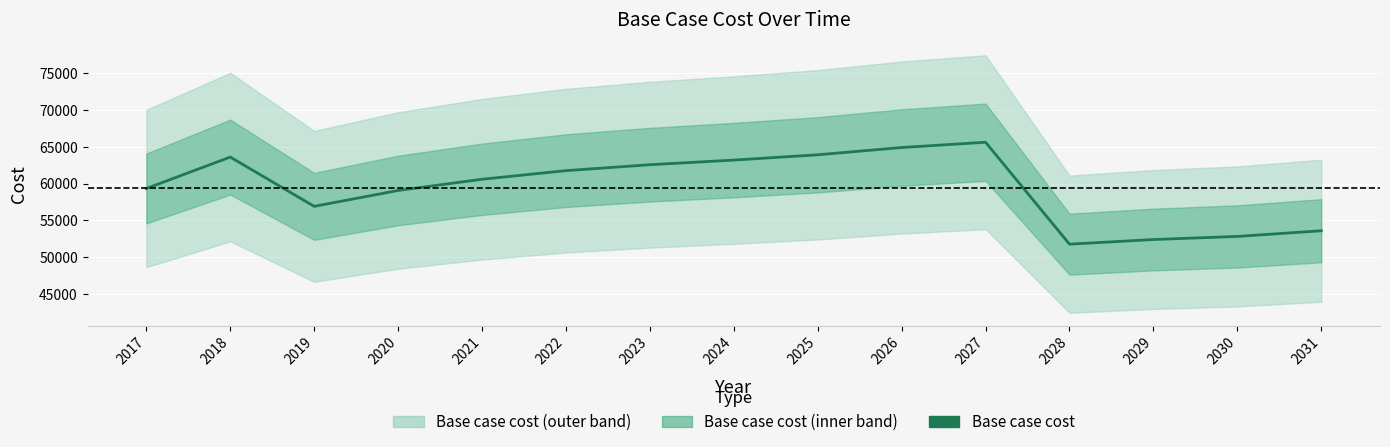

What is the sum of the values at 2027 and 2025?

129526.6